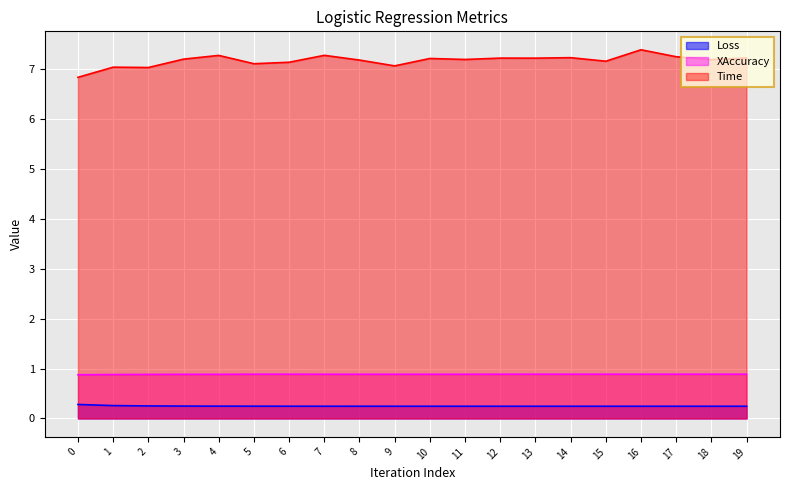

At which category is the sum across all series the highest?

16